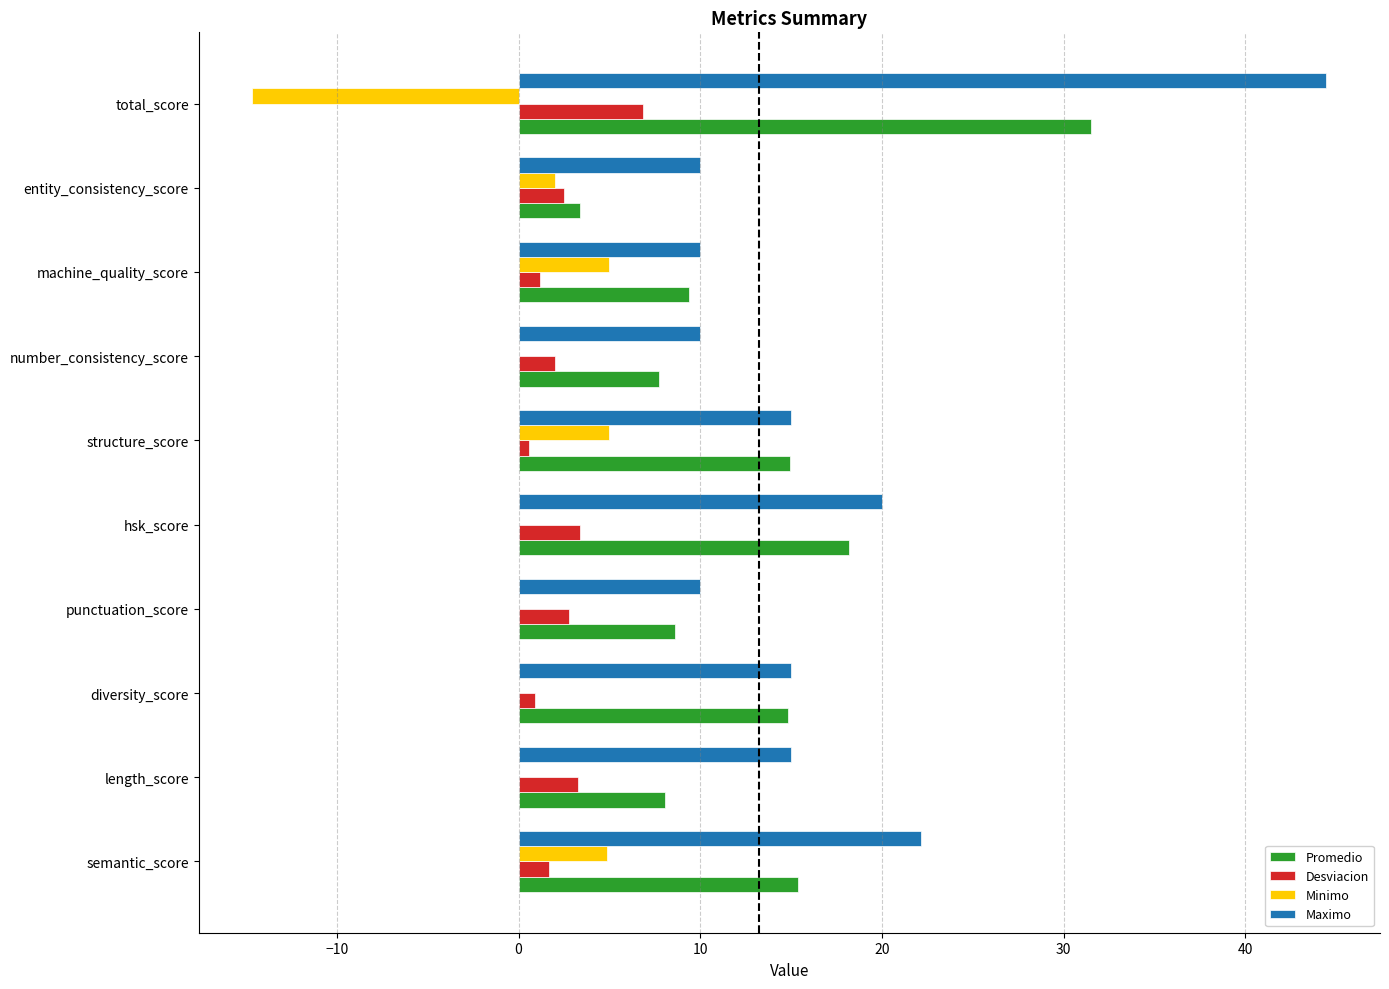

Count the number of categories in the chart.

10